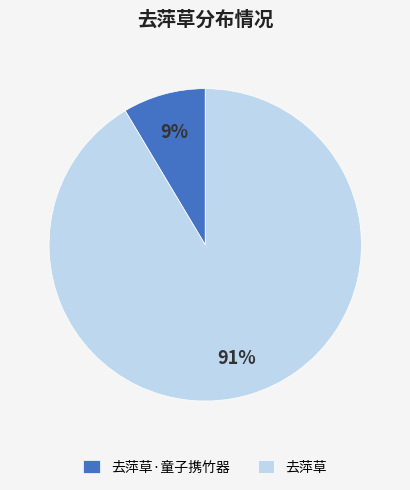

Combined, do 去萍草·童子携竹器 and 去萍草 account for over 50%?

Yes